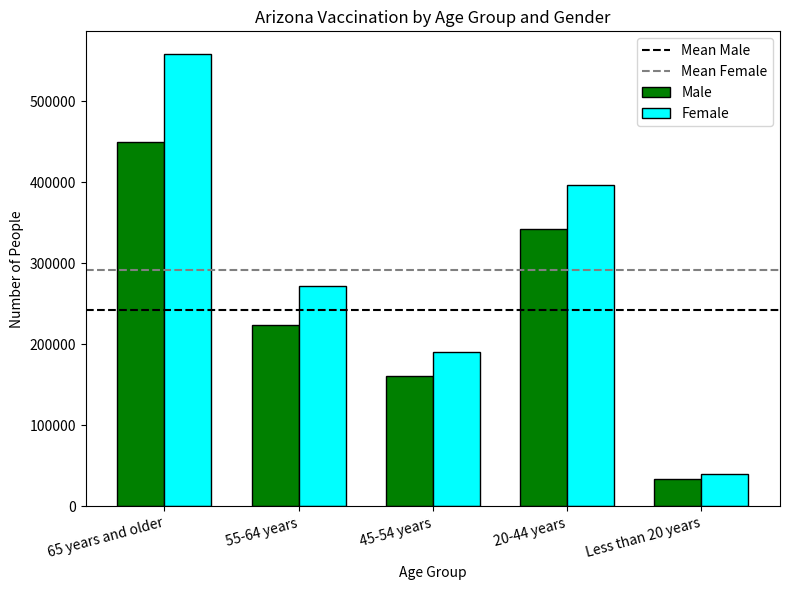

Is it true that Female equals 558427 at 65 years and older?

True